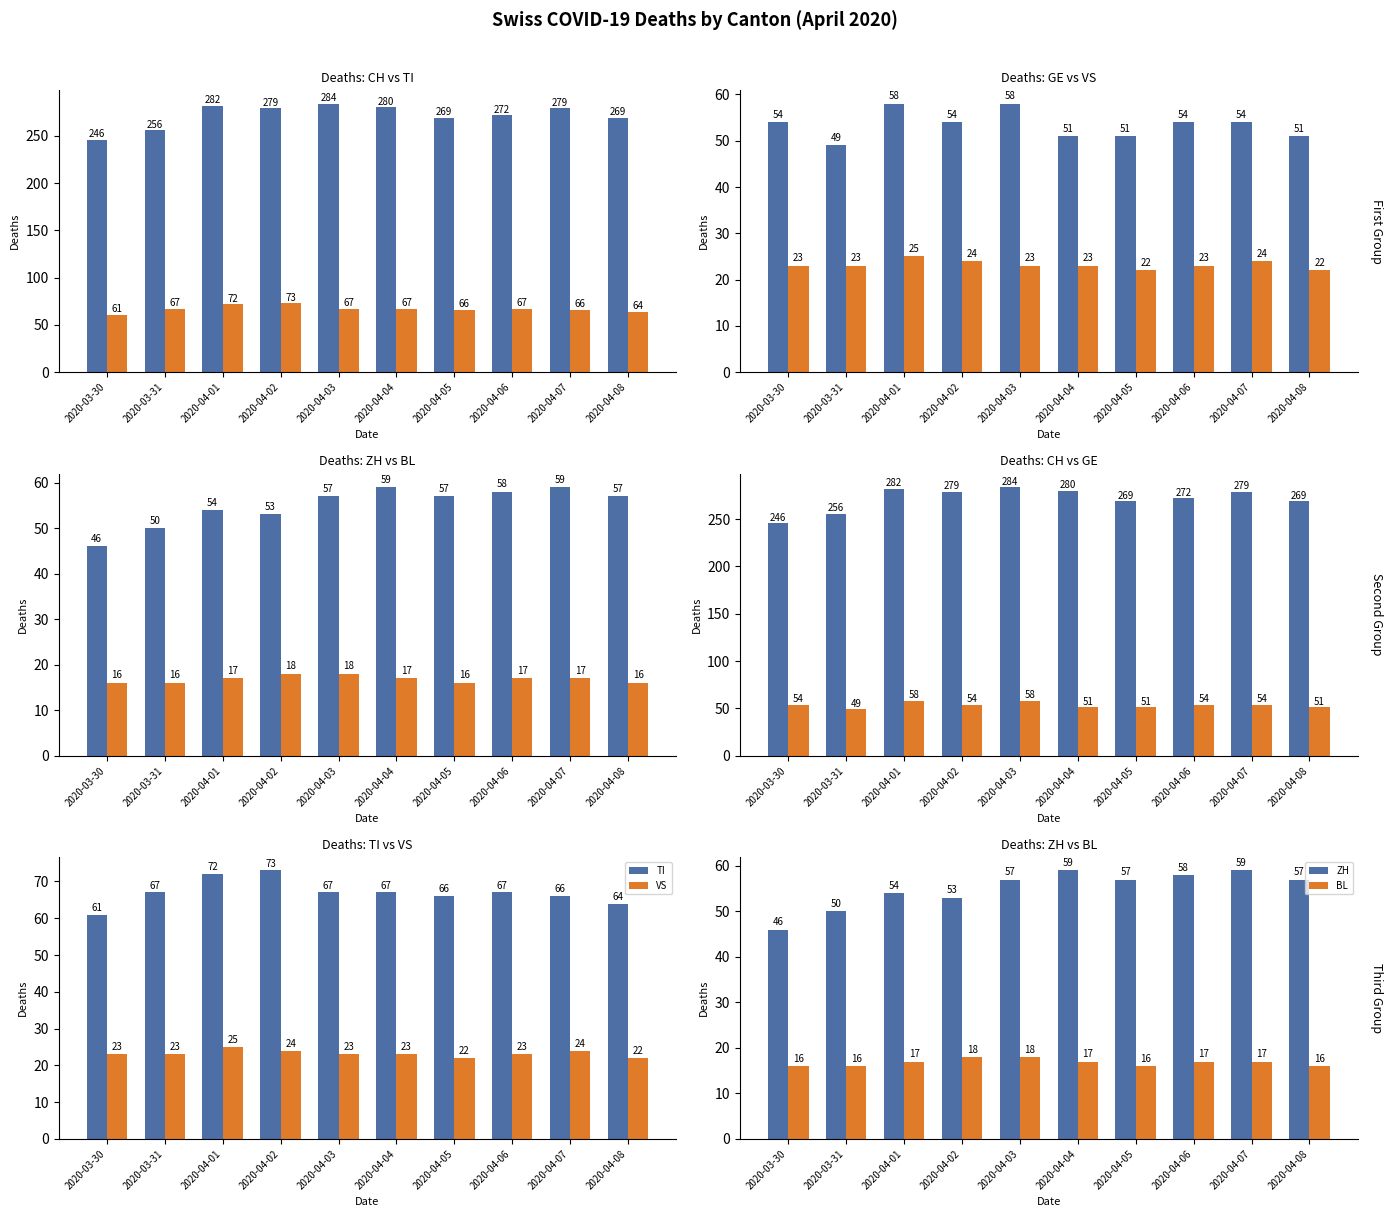

Rank the series by their maximum value, from lowest to highest.

BL, VS, GE, ZH, TI, CH